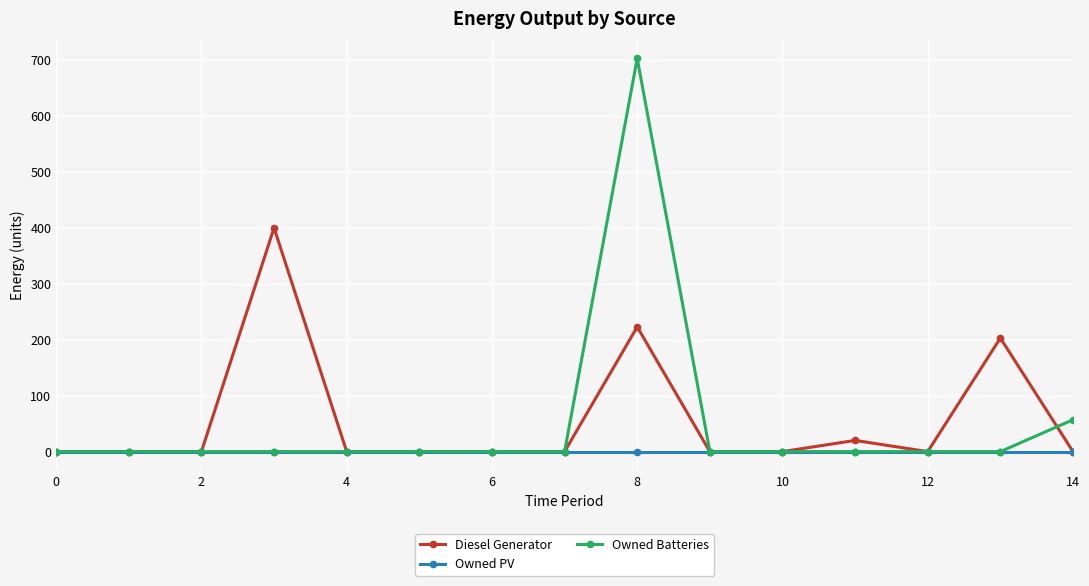

List the series in order of their peak value, highest first.

Owned Batteries, Diesel Generator, Owned PV